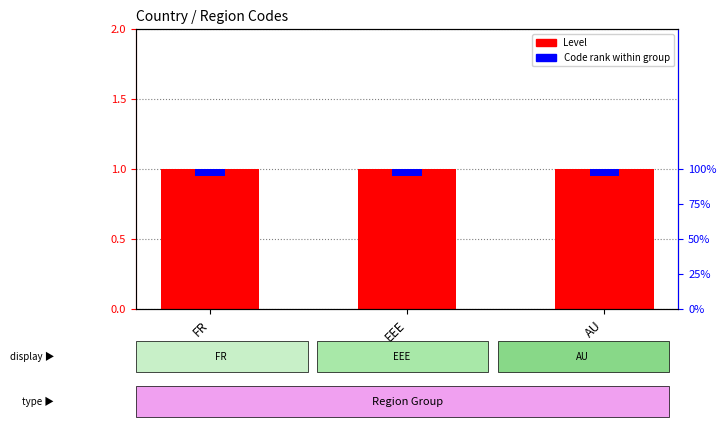

List the series in order of their overall mean, highest first.

Level, Code rank within group